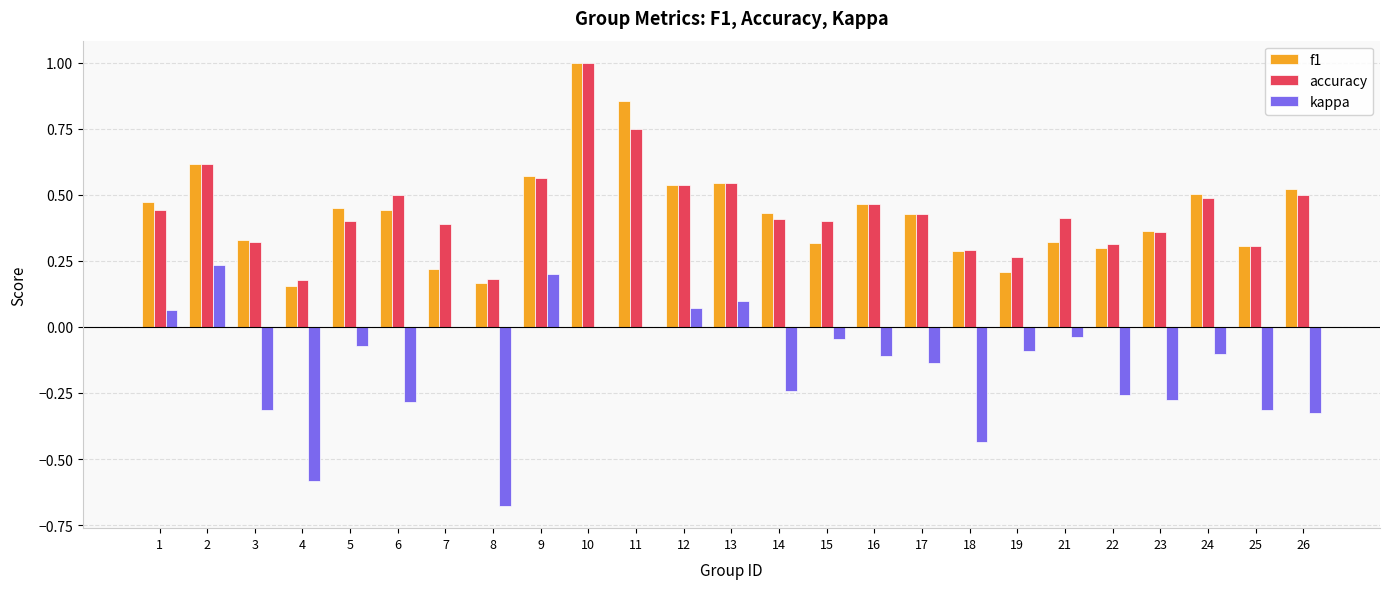

Is the value of f1 at 23 greater than the value of accuracy at 3?

Yes